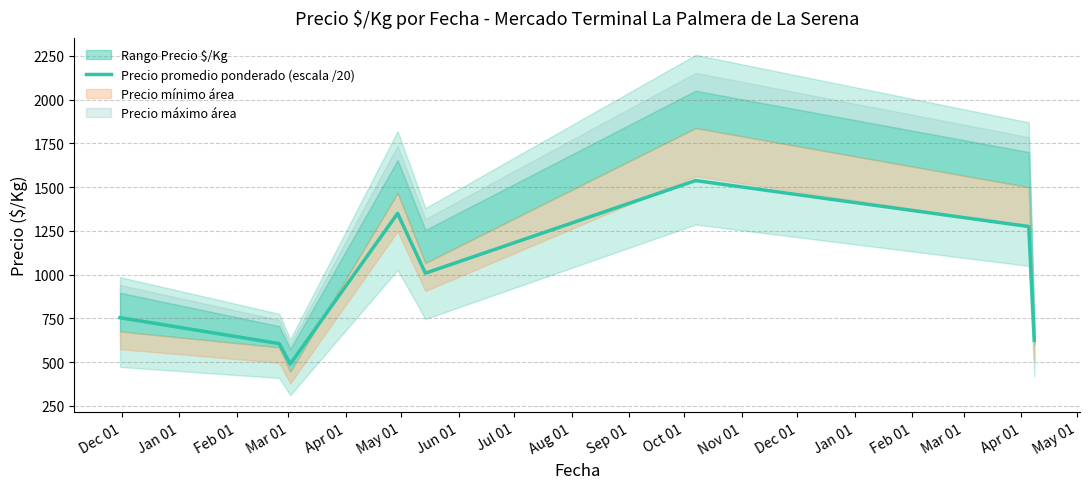

What is the minimum value for Precio promedio ponderado (escala /20)?

489.6